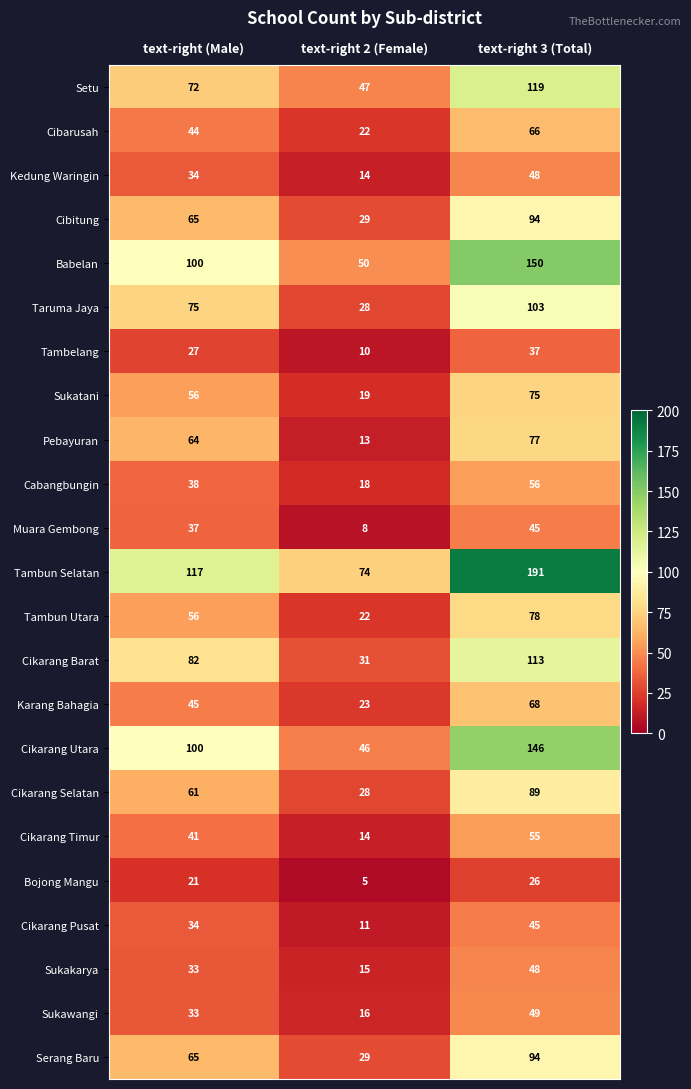

What is the difference between the Cikarang Utara values at text-right (Male) and text-right 2 (Female)?

54